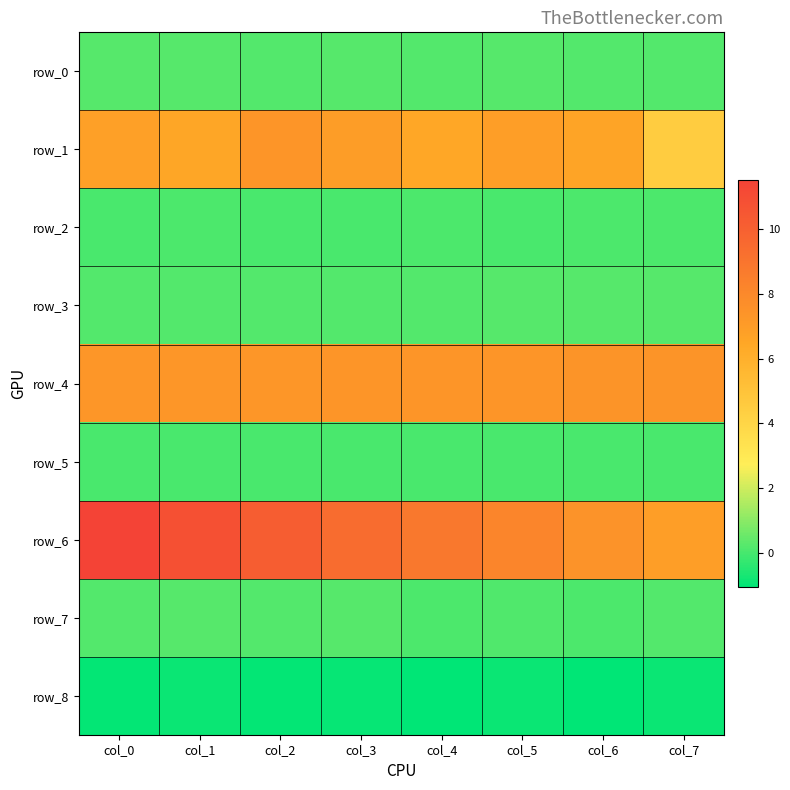

The value of row_0 at col_5 is 0.1. True or false?

False